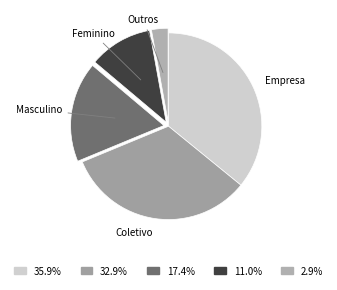

Is there a majority slice in this chart?

No